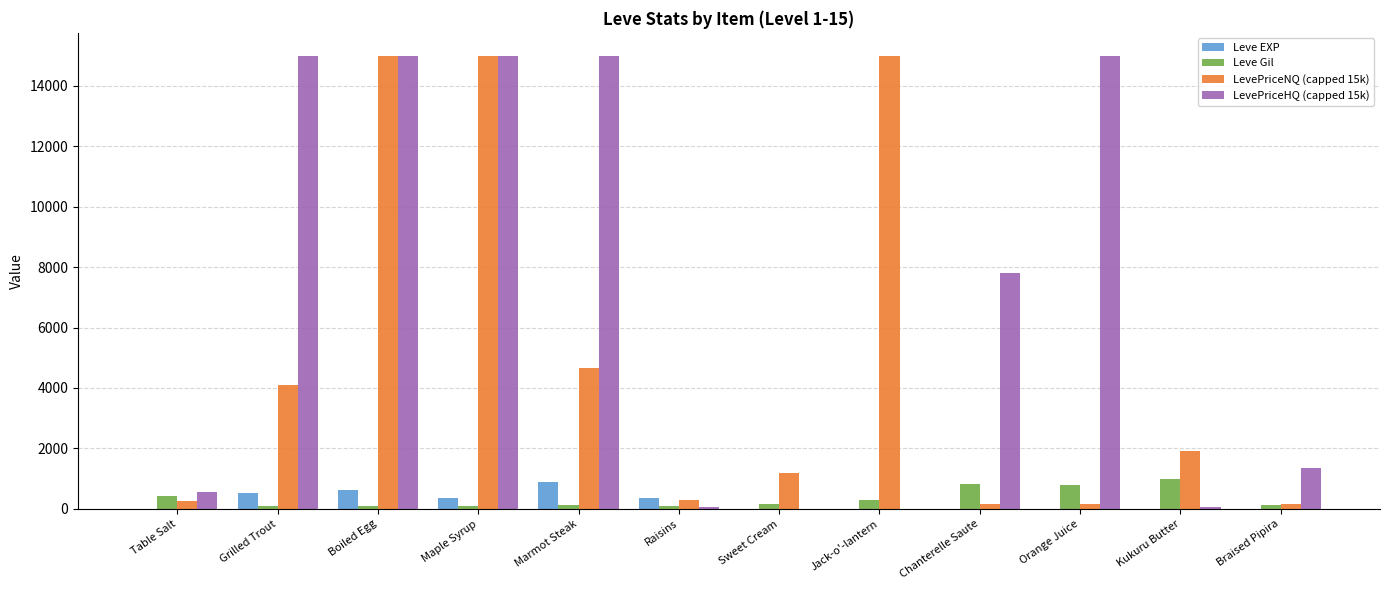

At which label does Leve EXP reach its peak?

Marmot Steak